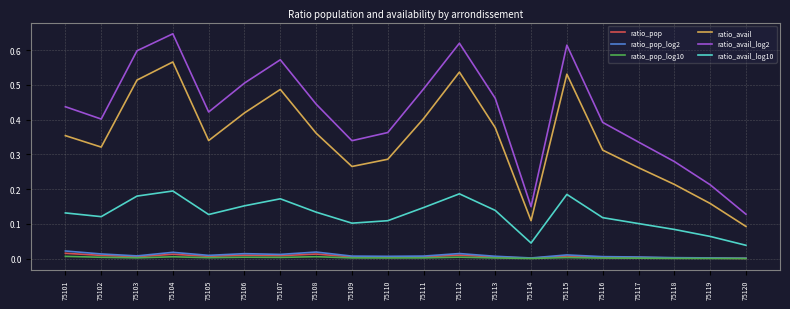

How many series are shown in this chart?

6